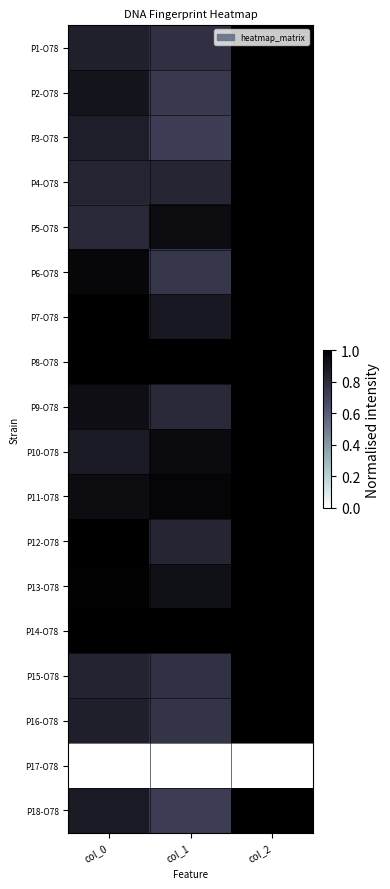

What is the total value across all series at col_1?

14.4